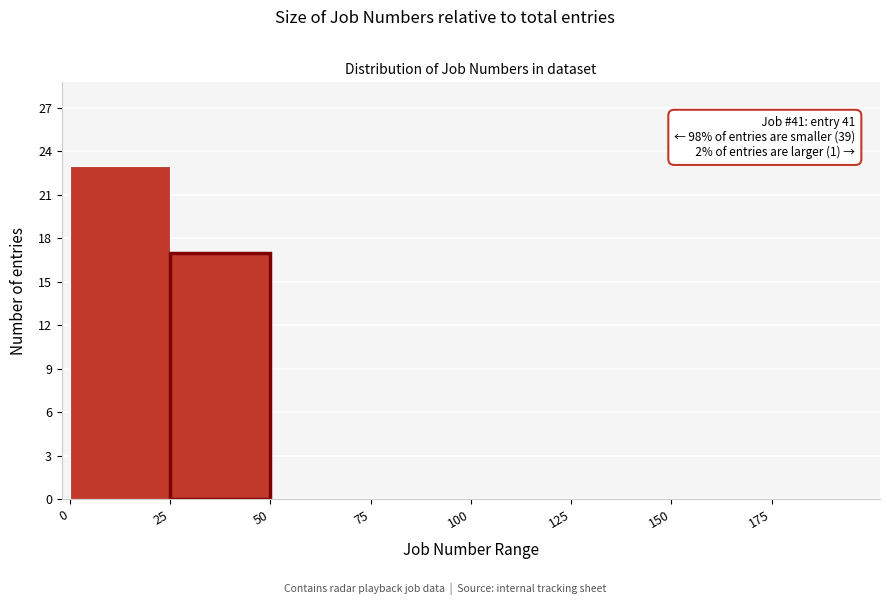

Over which range of the x-axis is the bar tallest?

0 to 25